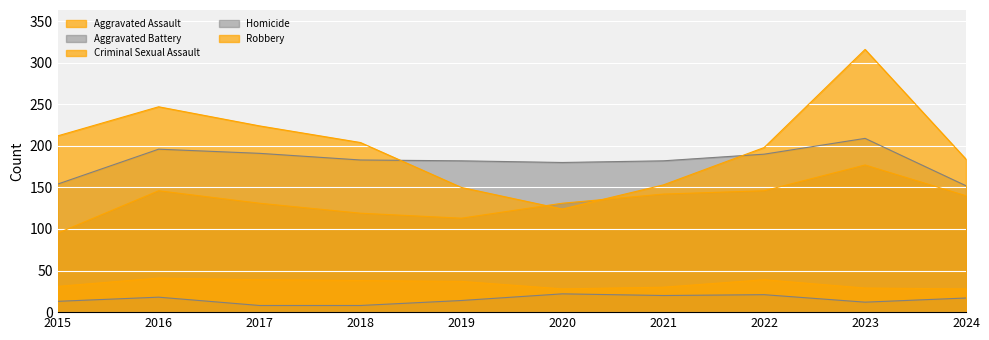

True or false: Criminal Sexual Assault and Aggravated Assault intersect in this chart.

False